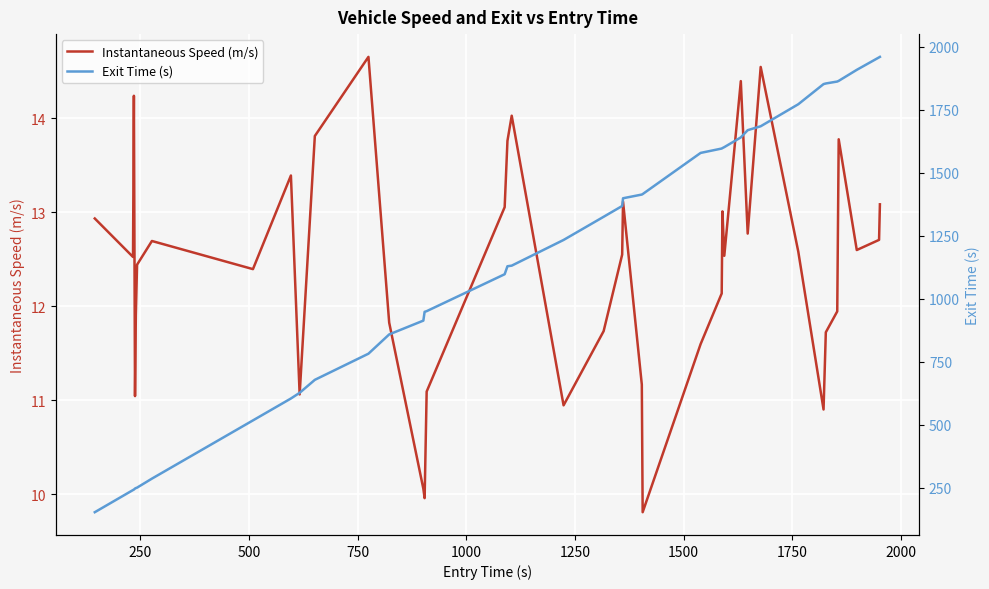

What is the lowest value of the Instantaneous Speed (m/s) series?

9.8